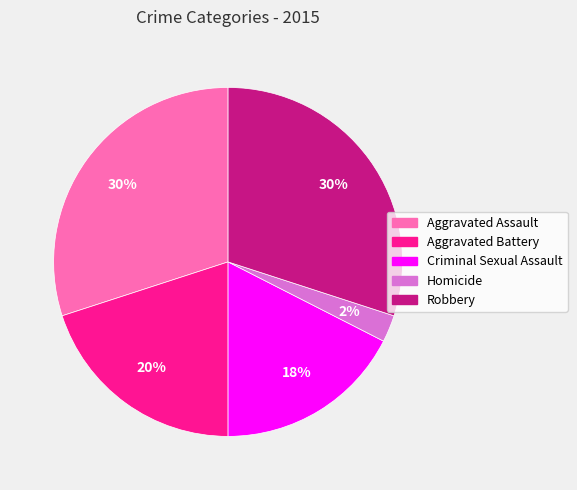

Combined, do Robbery and Homicide account for over 50%?

No